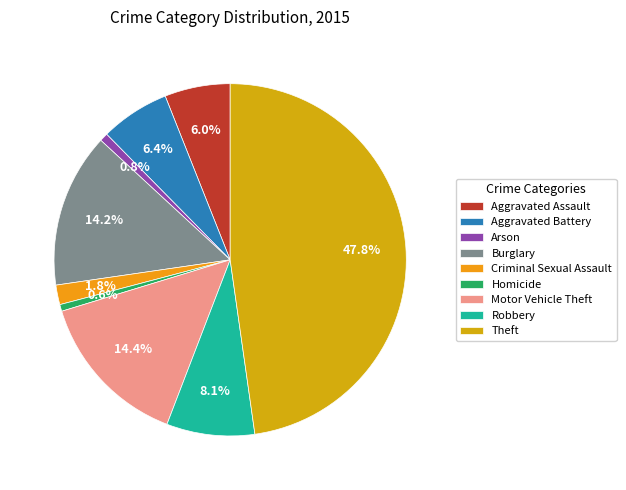

To the nearest percent, what portion does Aggravated Assault represent?

6%